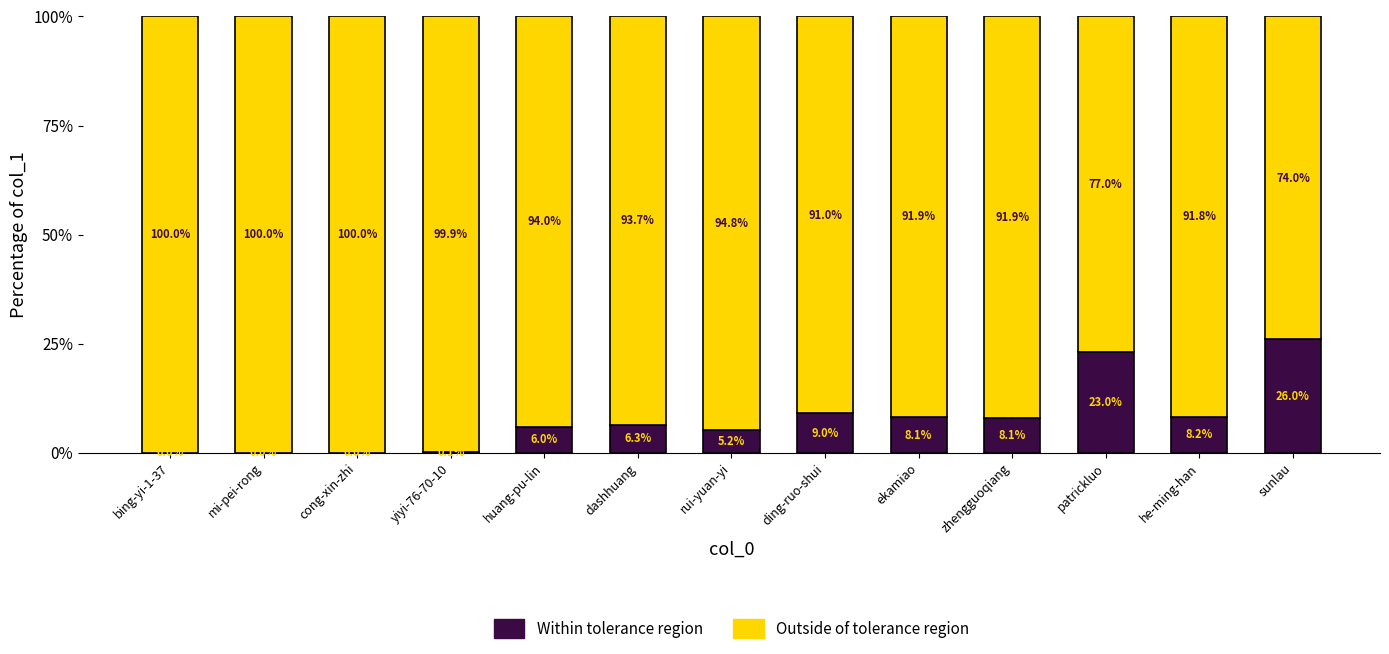

How many data points in Within tolerance region are above 6?

7